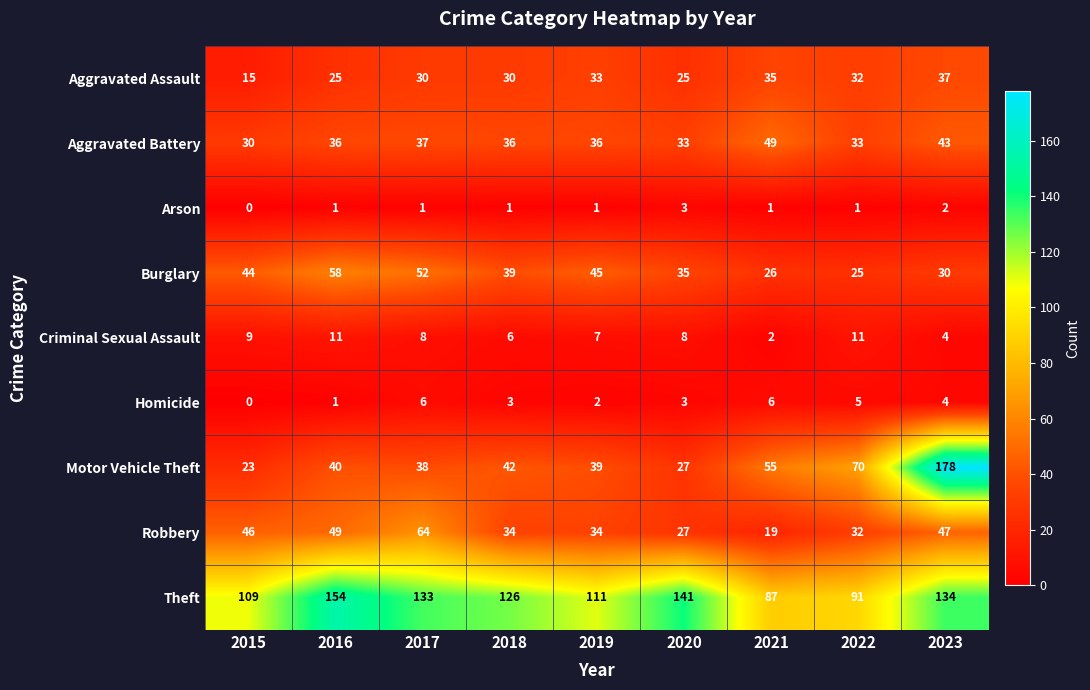

Read the Criminal Sexual Assault value at 2018.

6